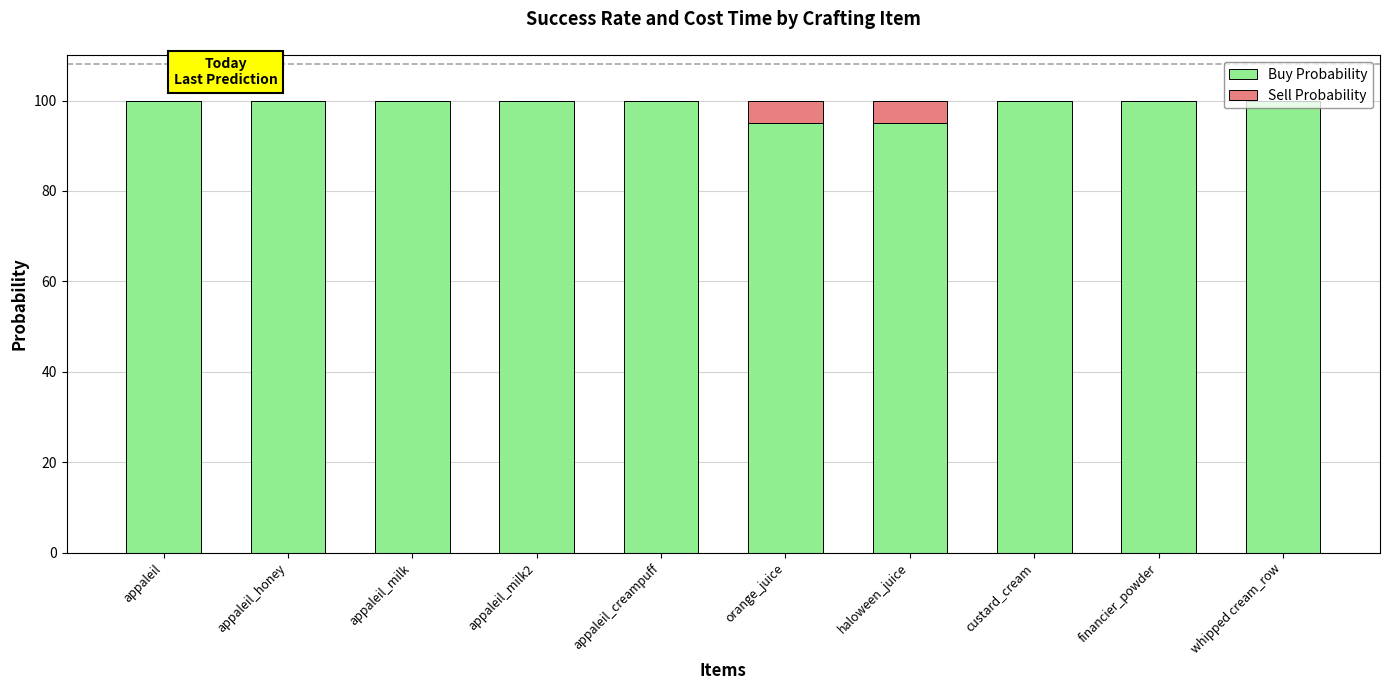

What is the total value across all series at whipped cream_row?

100